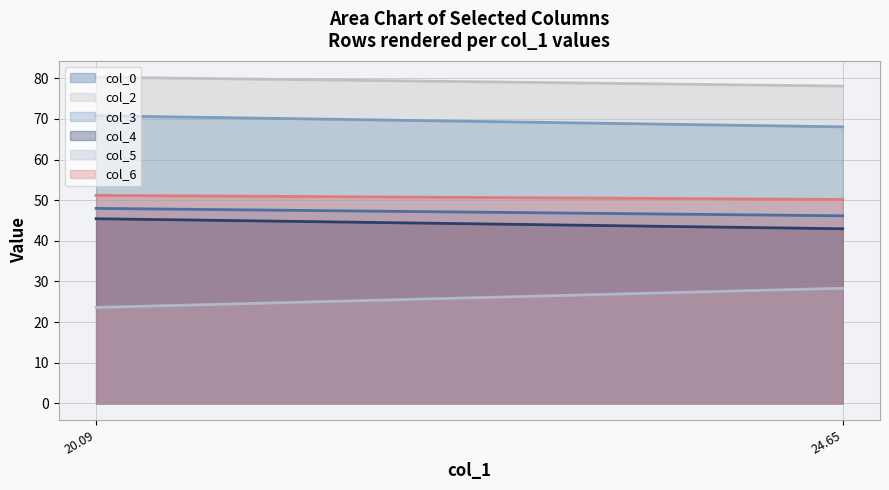

At which label does col_3 first exceed 70?

20.09